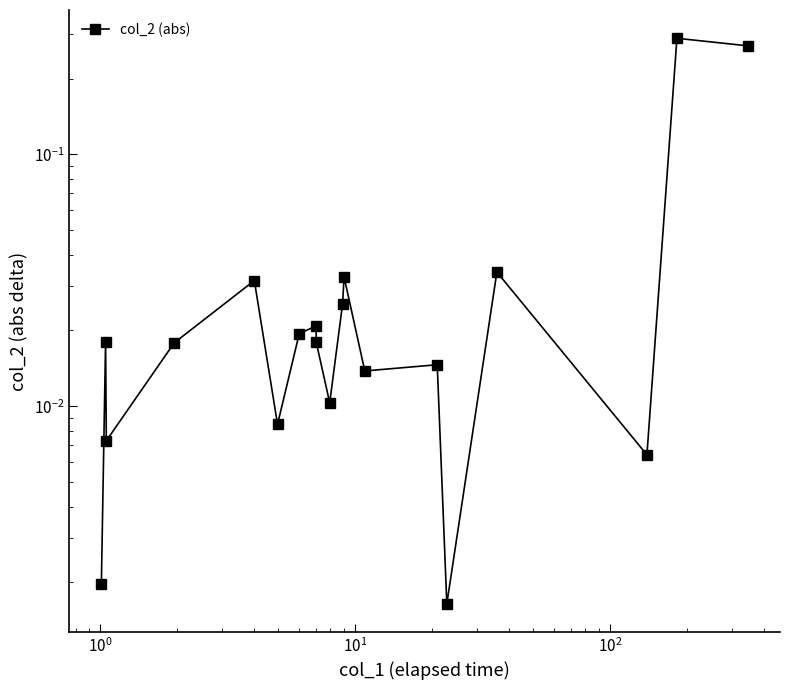

At which category does the data reach its first local valley?

$\mathdefault{10^{0}}$